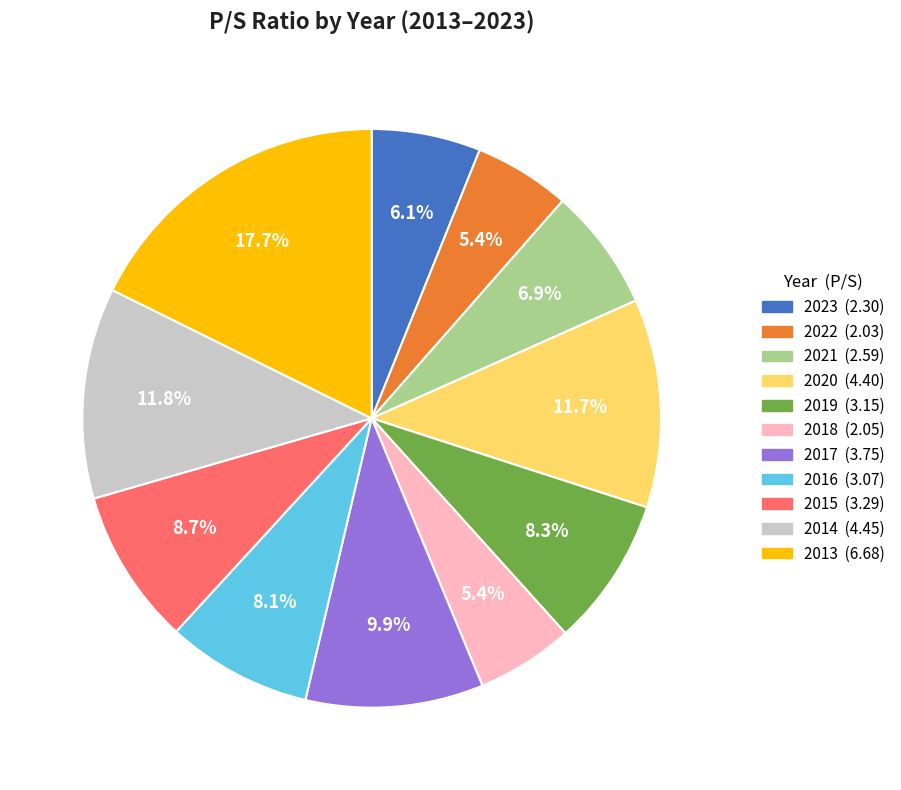

To the nearest percent, what portion does 2015 represent?

9%